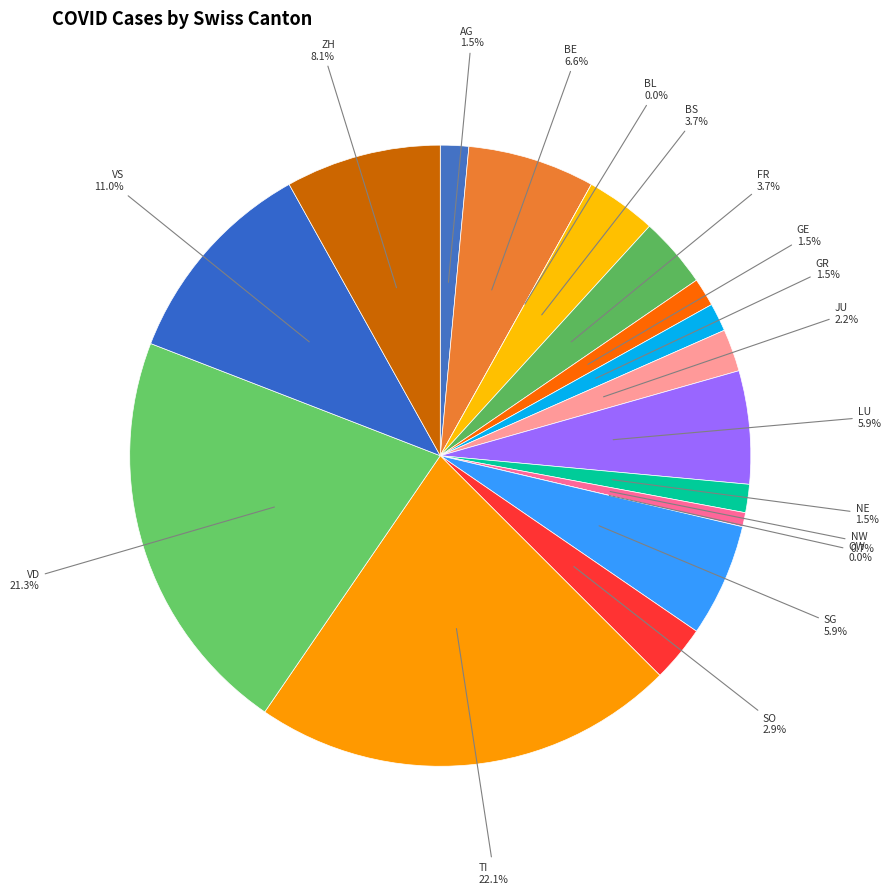

How many slices are in this pie chart?

18